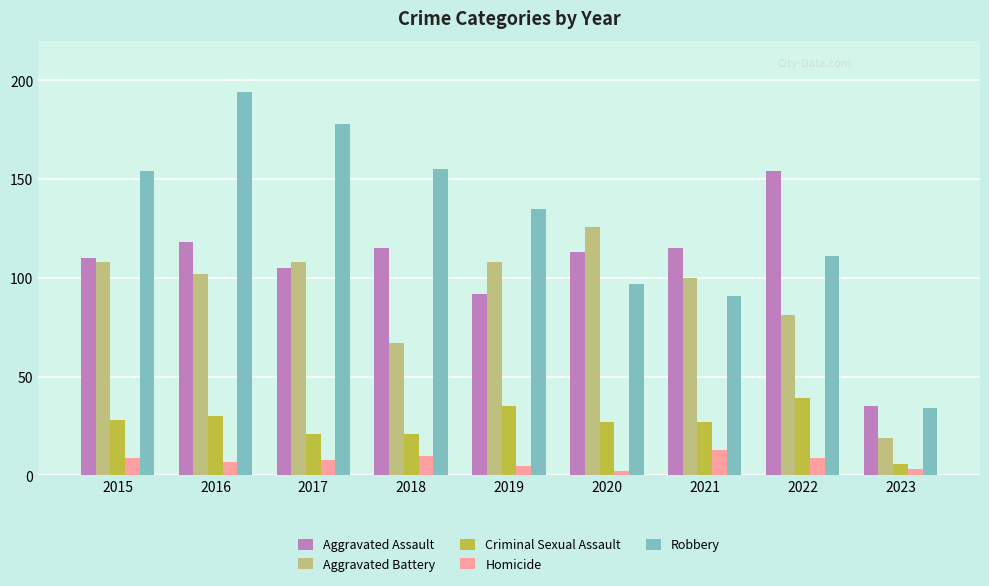

Count the number of categories in the chart.

9